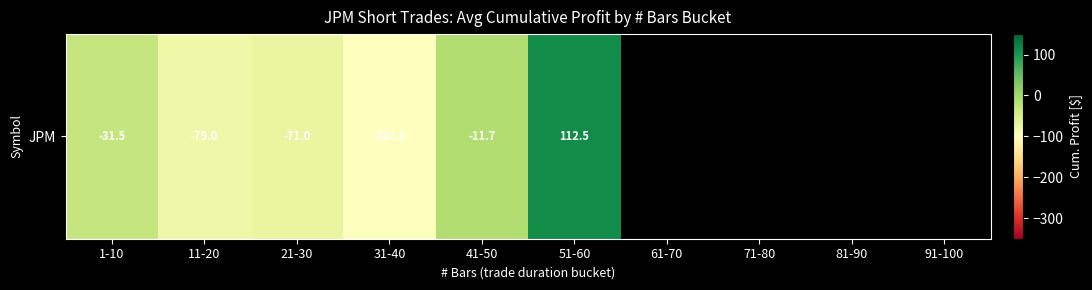

List the labels in order of value, smallest first.

31-40, 11-20, 21-30, 1-10, 41-50, 51-60, 61-70, 71-80, 81-90, 91-100